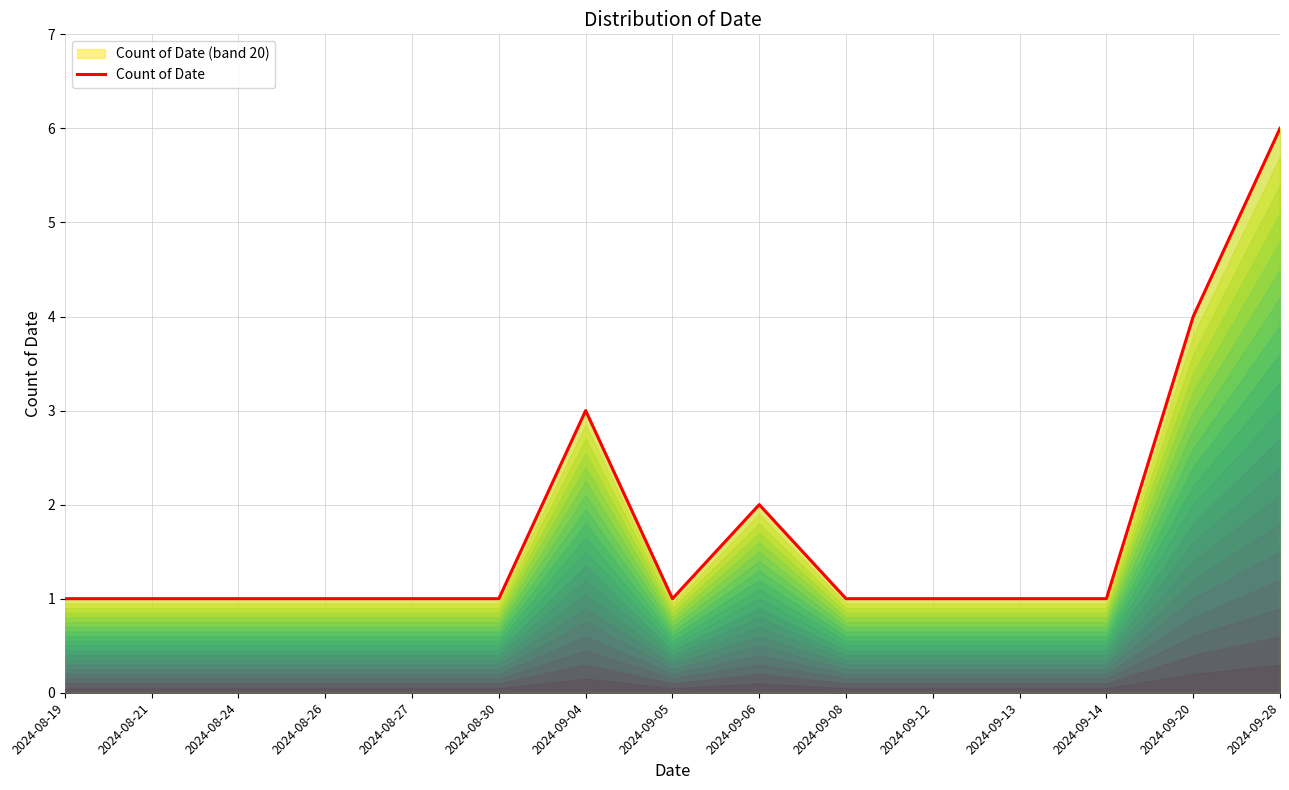

What is the ratio of the value at 2024-09-20 to the value at 2024-08-21?

4.0